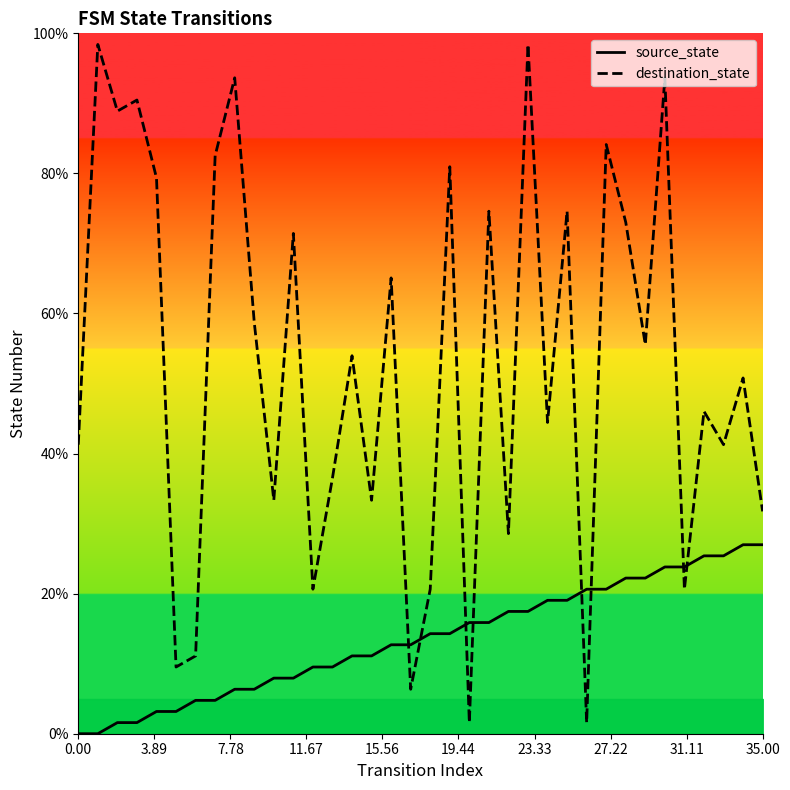

How many lines are shown in the chart?

2